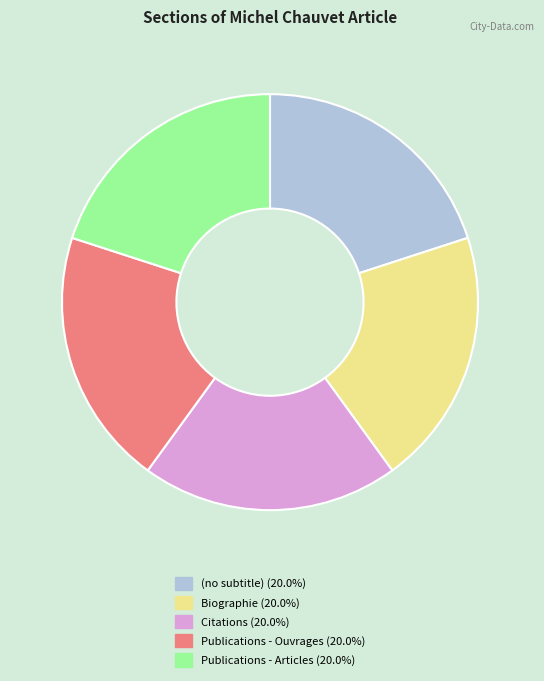

Is Citations the majority of the pie?

No